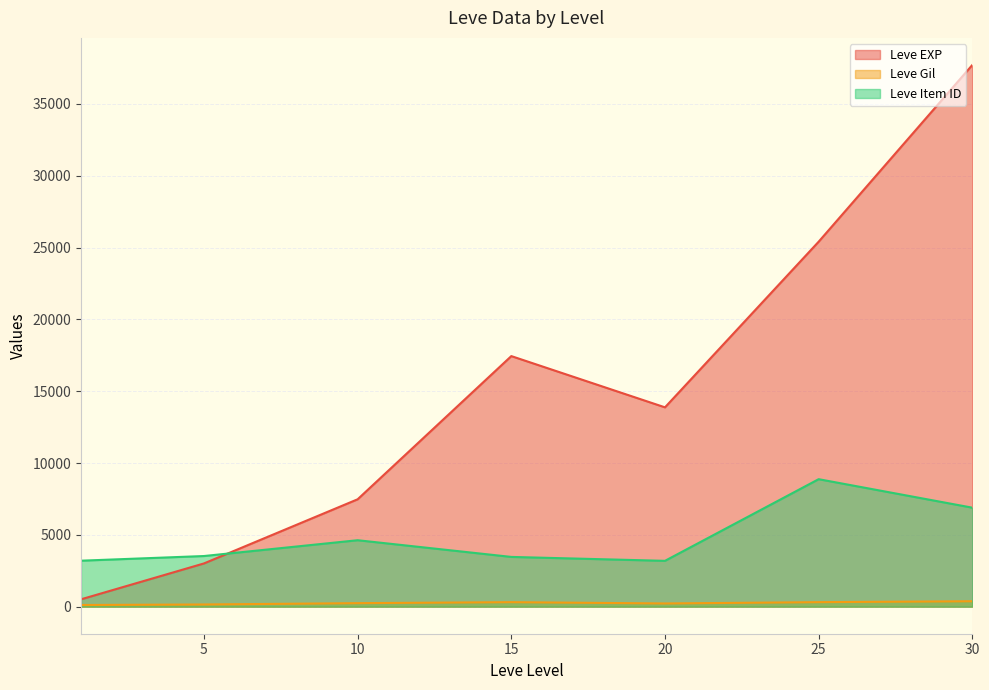

Does the chart have visible grid lines?

Yes